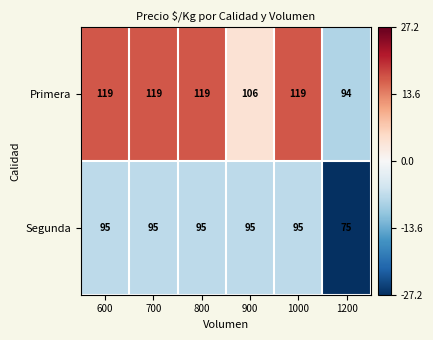

Which series changed the most between 600 and 900?

Primera